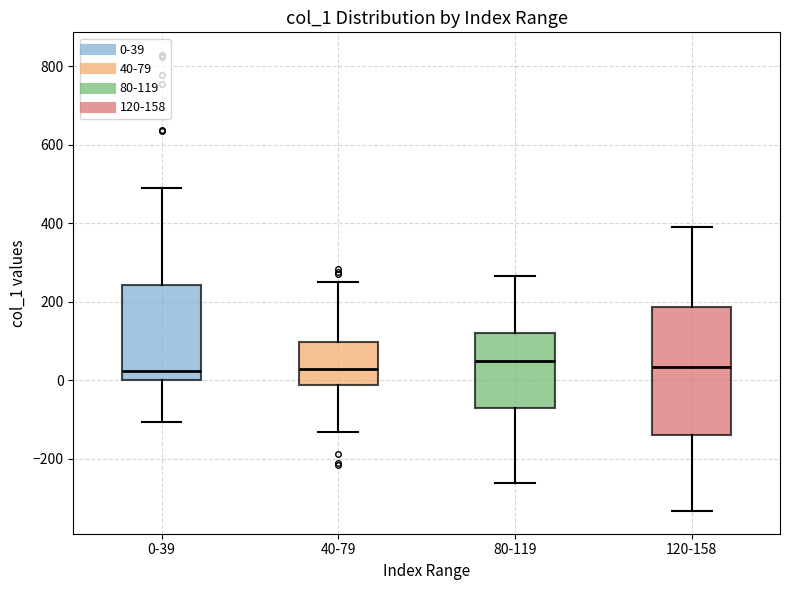

Where does the lower whisker of the box for 80-119 end on the y-axis? The values are not printed on the chart, so give them approximately, as read against the axis.

-260